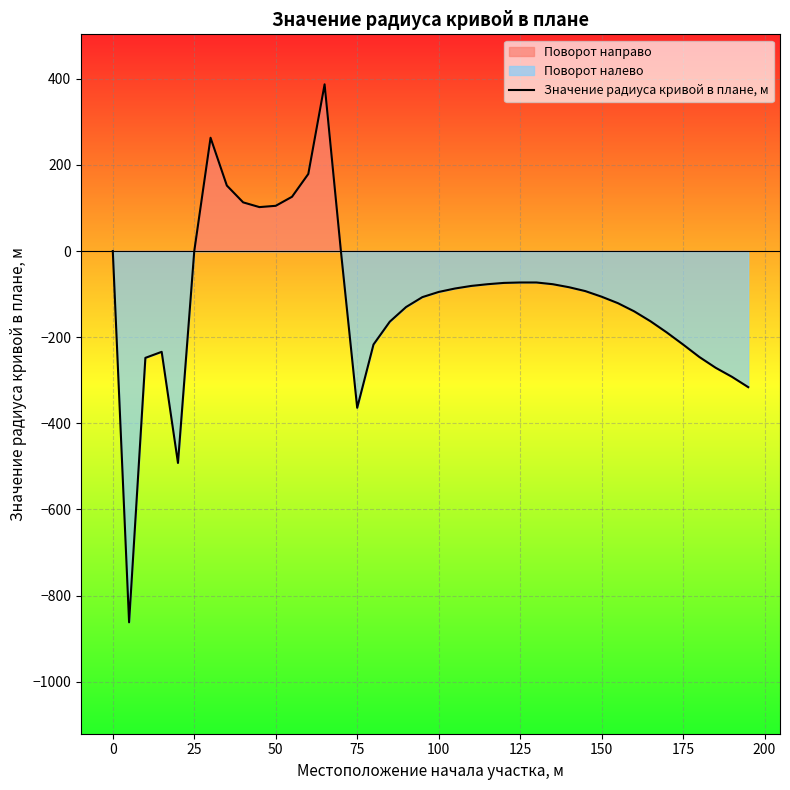

Is it true that Значение радиуса кривой в плане, м equals -106 at 150?

True